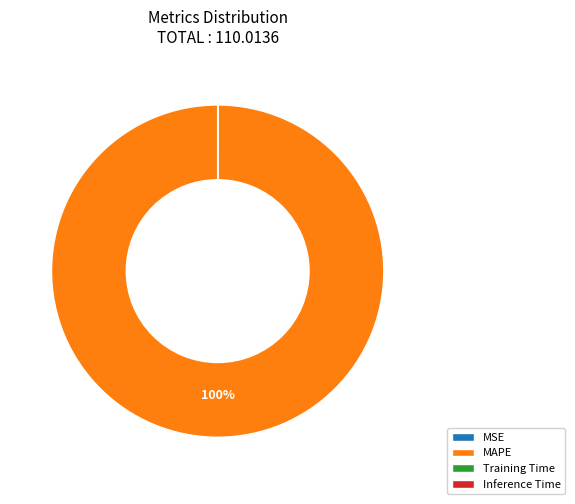

Which category has the biggest portion of the pie?

MAPE